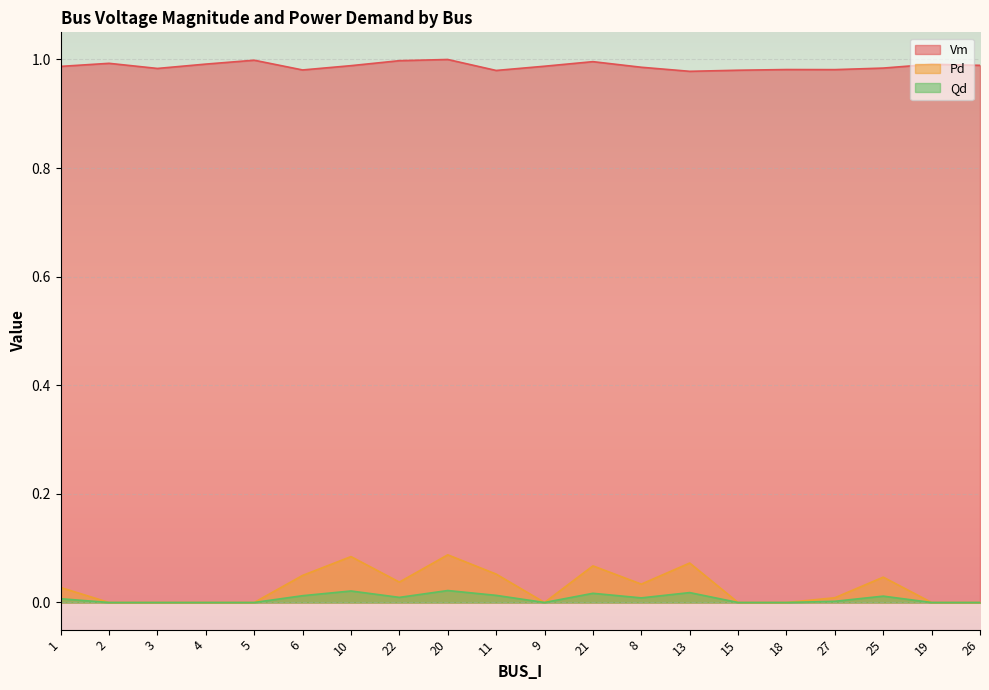

True or false: Vm has a value of 0.3 at 25.

False